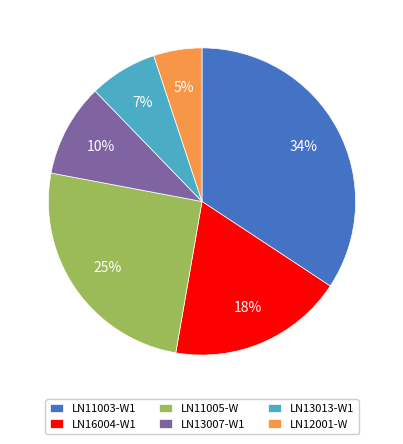

What is the smallest slice in the pie chart?

LN12001-W